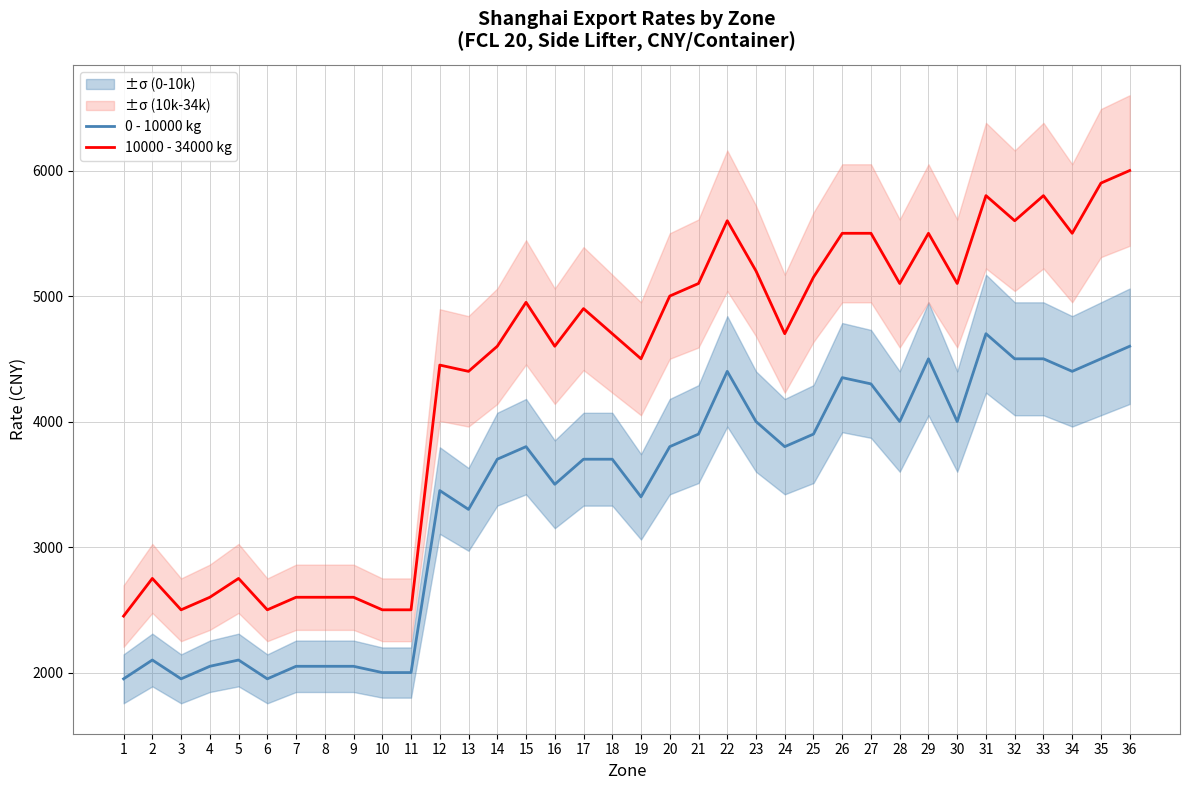

True or false: 0 - 10000 kg and 10000 - 34000 kg cross at least once.

False